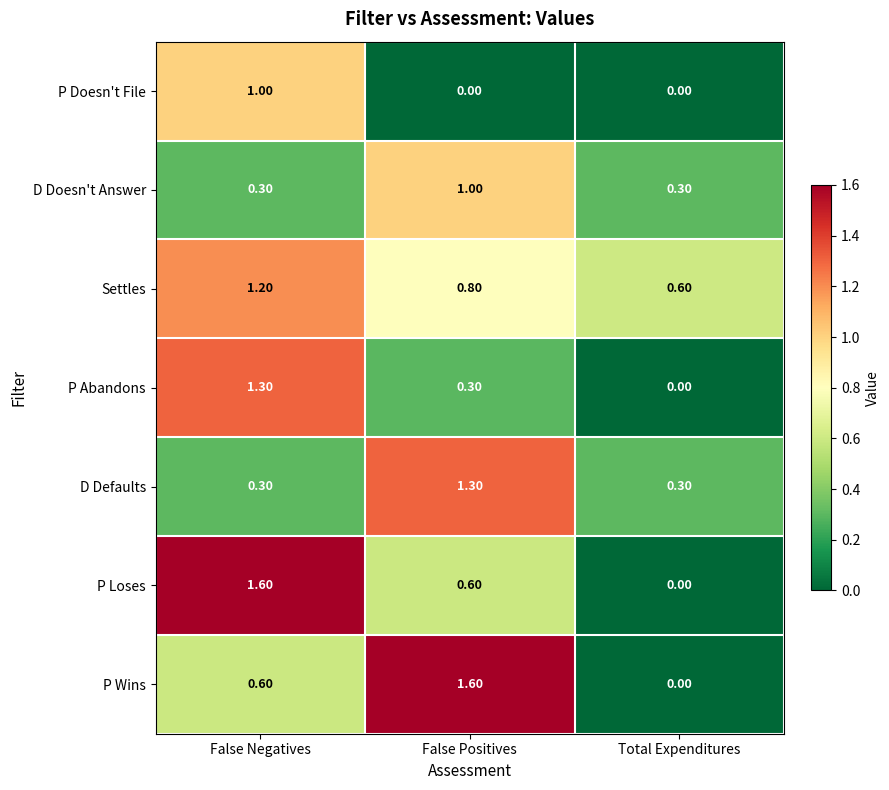

What is the total value across all series at False Positives?

5.6